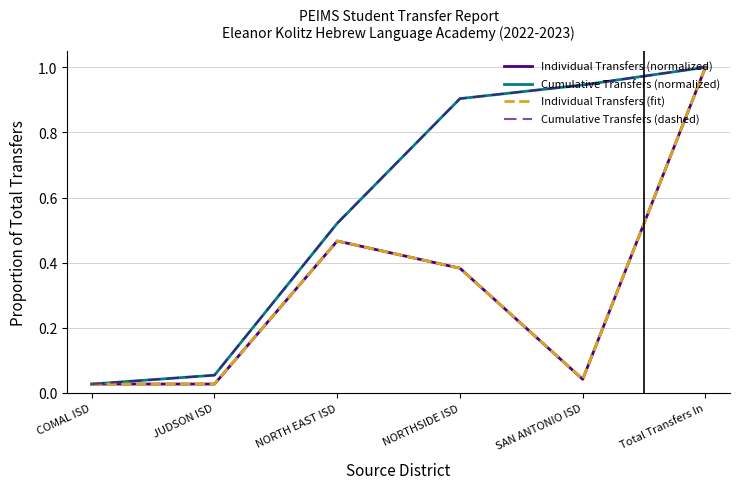

Is this an area chart (filled region under the line)?

No